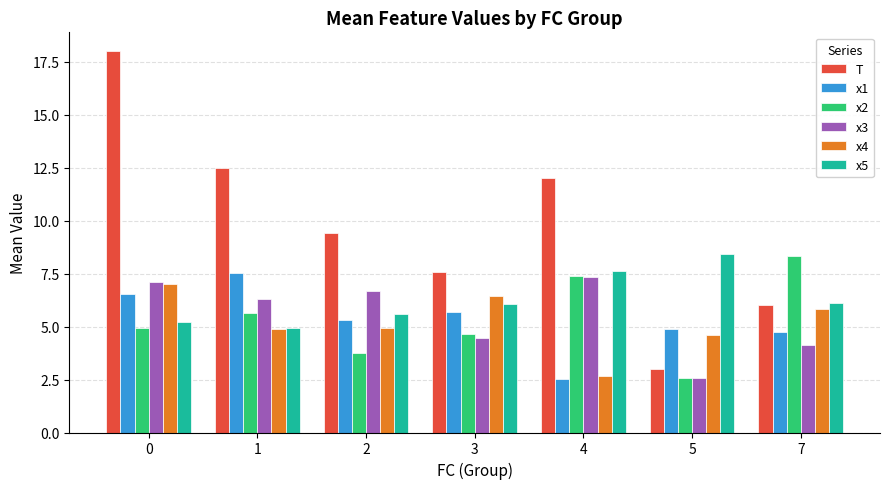

Which series has the largest total across all categories?

T